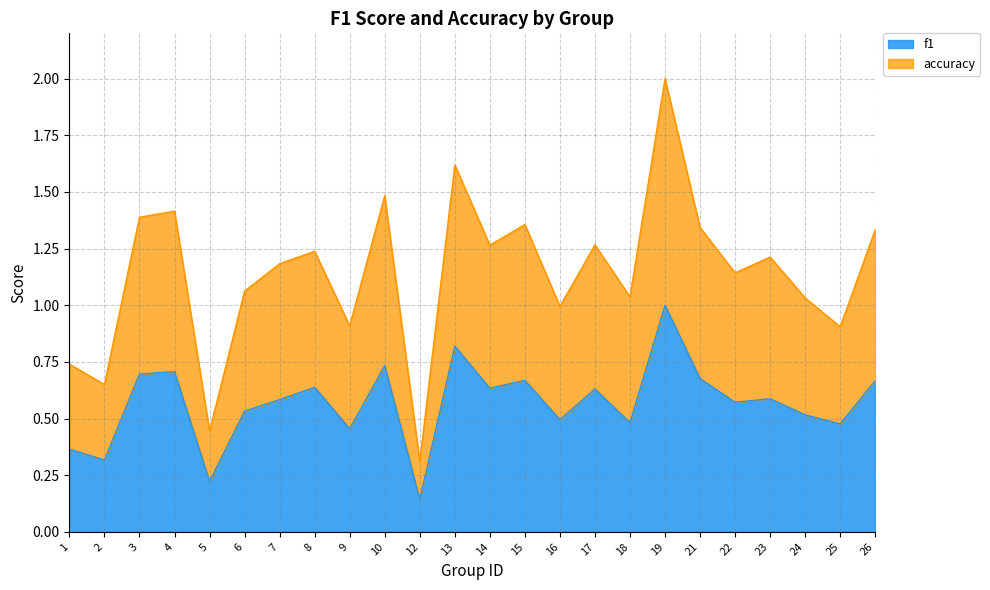

True or false: f1 has a value of 0.8 at 13.

True